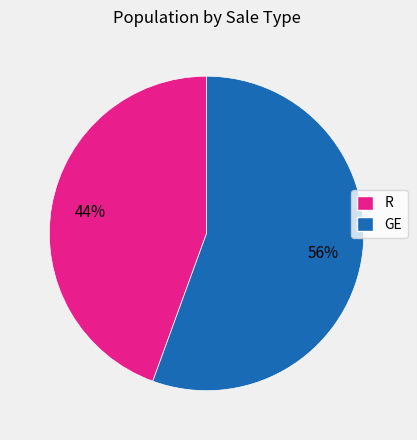

Do GE and R together represent more than half of the pie?

Yes